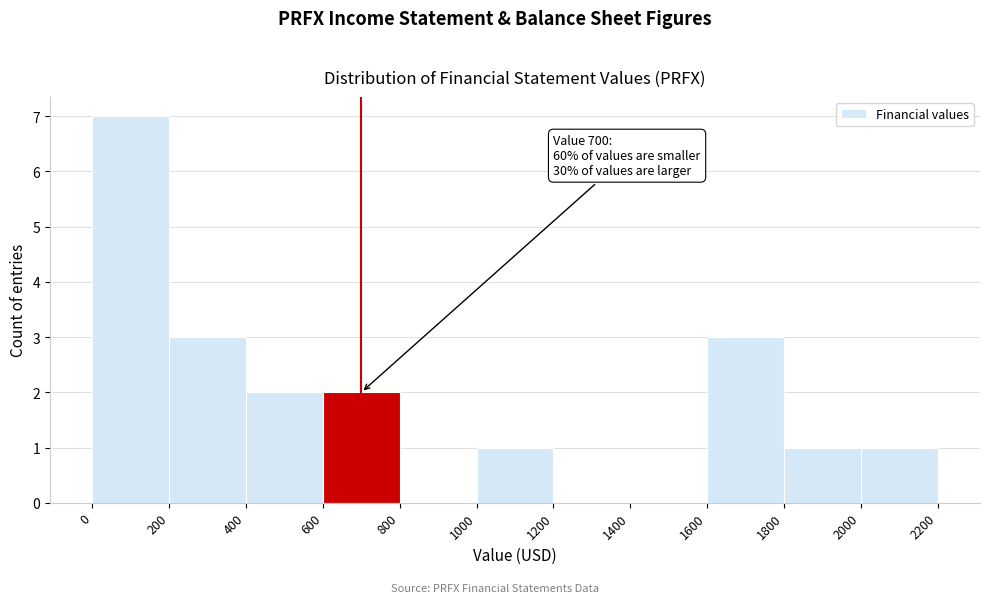

Over which range of the x-axis is the bar tallest?

0 to 200